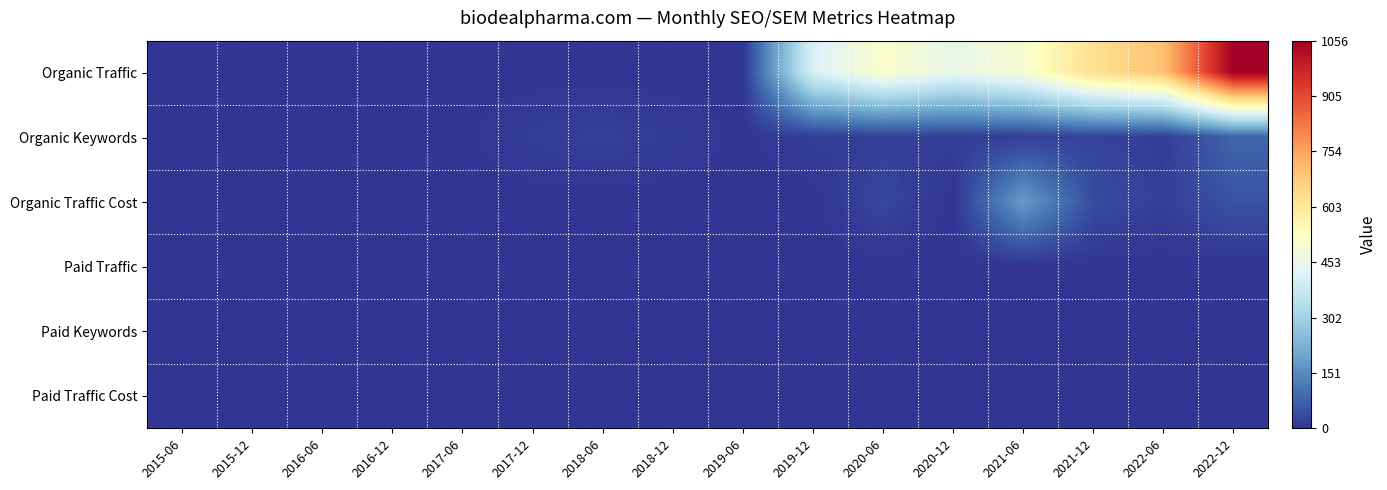

Reading left to right, list all the values displayed in this chart.

Organic Traffic: 2015-06=0	2015-12=0	2016-06=0	2016-12=0	2017-06=0	2017-12=0	2018-06=0	2018-12=0	2019-06=0	2019-12=411	2020-06=508	2020-12=450	2021-06=496	2021-12=632	2022-06=698	2022-12=1056
Organic Keywords: 2015-06=0	2015-12=0	2016-06=0	2016-12=0	2017-06=2	2017-12=14	2018-06=20	2018-12=11	2019-06=2	2019-12=14	2020-06=17	2020-12=16	2021-06=15	2021-12=22	2022-06=14	2022-12=80
Organic Traffic Cost: 2015-06=0	2015-12=0	2016-06=0	2016-12=0	2017-06=0	2017-12=0	2018-06=0	2018-12=0	2019-06=0	2019-12=0	2020-06=30	2020-12=0	2021-06=181	2021-12=38	2022-06=18	2022-12=50
Paid Traffic: 2015-06=0	2015-12=0	2016-06=0	2016-12=0	2017-06=0	2017-12=0	2018-06=0	2018-12=0	2019-06=0	2019-12=0	2020-06=0	2020-12=0	2021-06=0	2021-12=0	2022-06=0	2022-12=0
Paid Keywords: 2015-06=0	2015-12=0	2016-06=0	2016-12=0	2017-06=0	2017-12=0	2018-06=0	2018-12=0	2019-06=0	2019-12=0	2020-06=0	2020-12=0	2021-06=0	2021-12=0	2022-06=0	2022-12=0
Paid Traffic Cost: 2015-06=0	2015-12=0	2016-06=0	2016-12=0	2017-06=0	2017-12=0	2018-06=0	2018-12=0	2019-06=0	2019-12=0	2020-06=0	2020-12=0	2021-06=0	2021-12=0	2022-06=0	2022-12=0